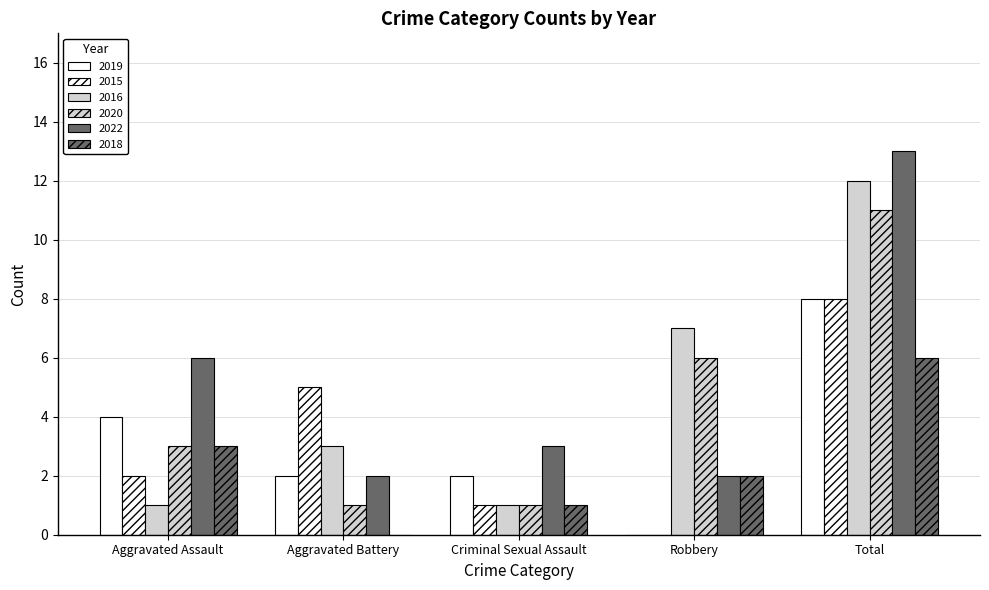

The 2015 series shows 1 at Aggravated Battery. True or false?

False